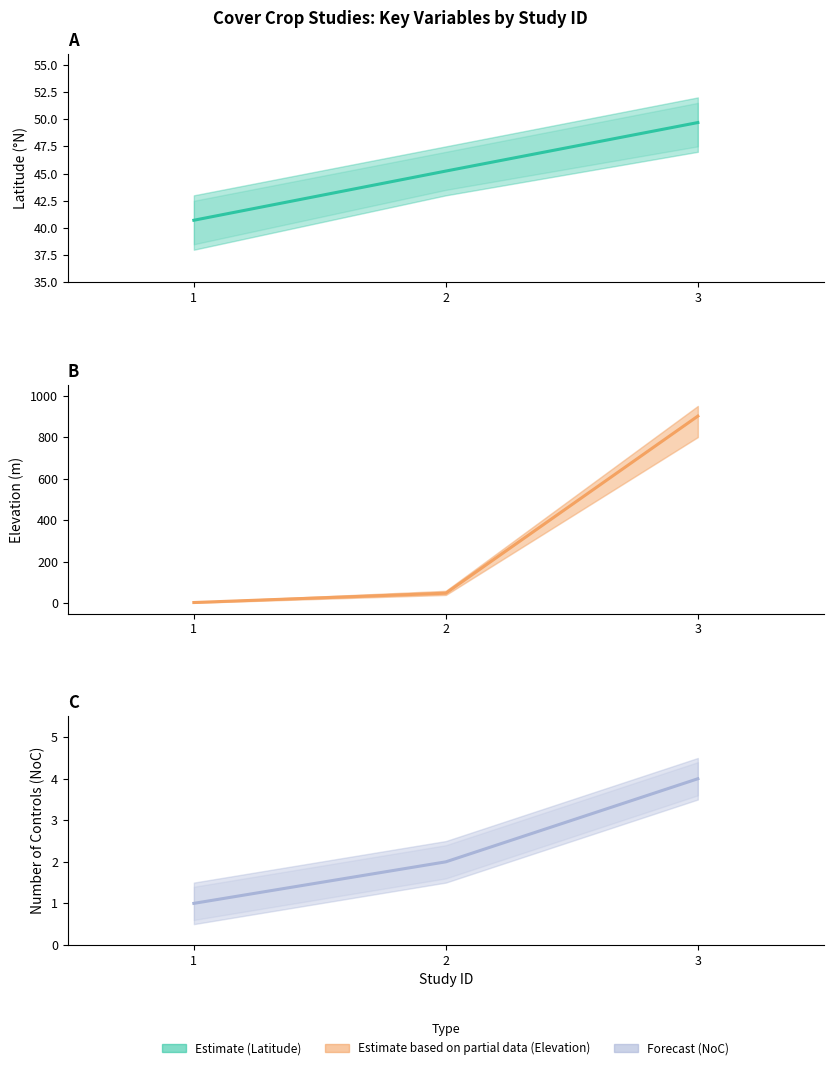

Reading left to right, extract all data points from this chart.

Latitude (mid): 1=40.7	2=45.2	3=49.7
Elevation (mid): 1=3.5	2=48.4	3=901.0
NoC (mid): 1=1.0	2=2.0	3=4.0